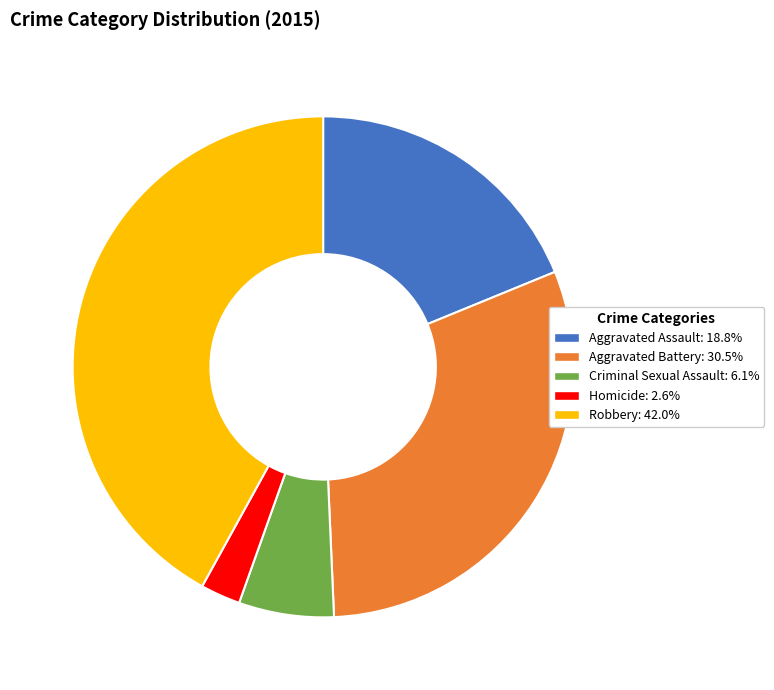

Between Aggravated Assault and Criminal Sexual Assault, which is larger?

Aggravated Assault